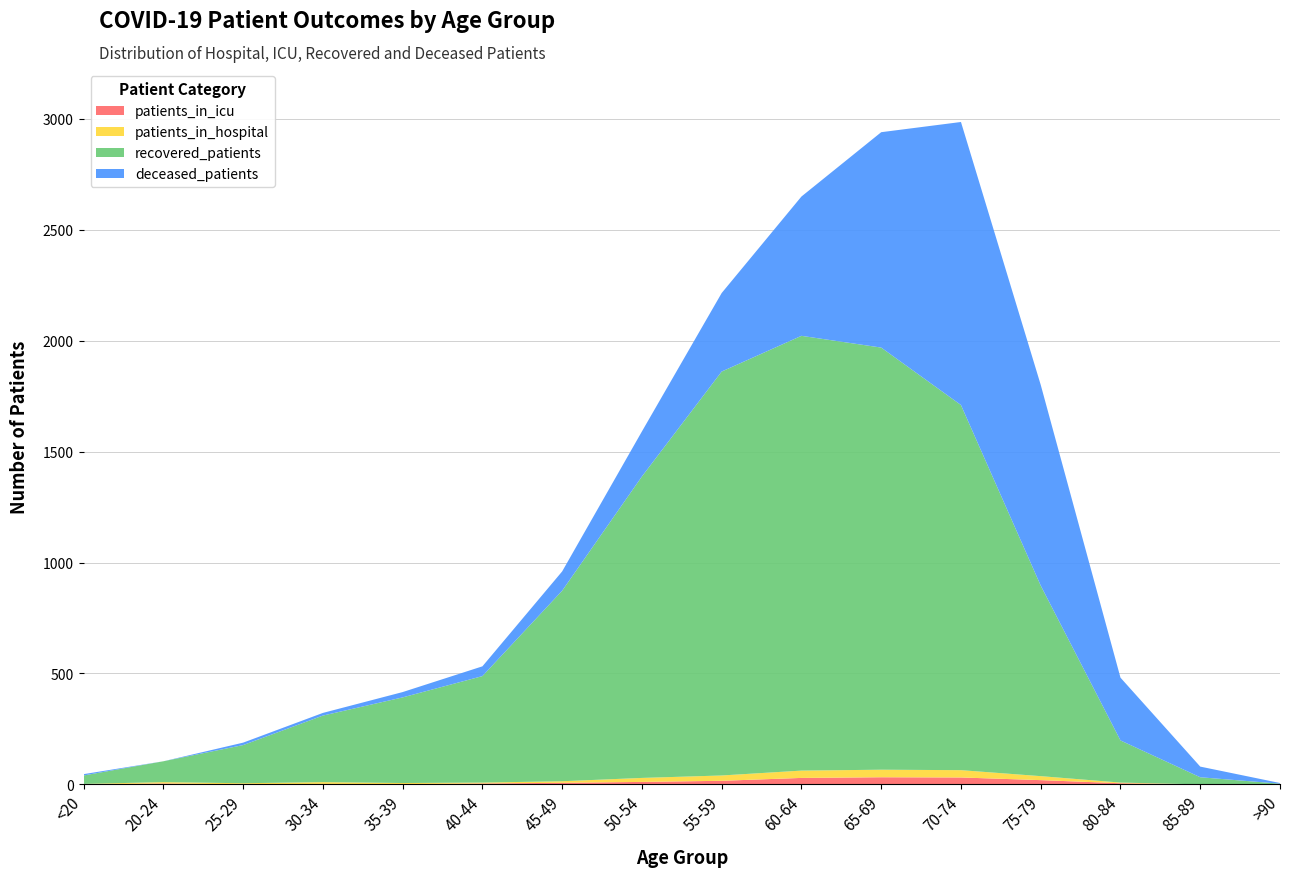

Reading left to right, transcribe all the data shown in this chart.

patients_in_icu: <20=0	20-24=4	25-29=0	30-34=2	35-39=1	40-44=4	45-49=7	50-54=11	55-59=16	60-64=29	65-69=32	70-74=31	75-79=19	80-84=5	85-89=0	>90=0
patients_in_hospital: <20=2	20-24=6	25-29=5	30-34=8	35-39=5	40-44=4	45-49=7	50-54=18	55-59=24	60-64=33	65-69=34	70-74=33	75-79=18	80-84=3	85-89=0	>90=0
recovered_patients: <20=38	20-24=94	25-29=172	30-34=300	35-39=386	40-44=480	45-49=859	50-54=1359	55-59=1821	60-64=1960	65-69=1903	70-74=1646	75-79=859	80-84=190	85-89=32	>90=3
deceased_patients: <20=6	20-24=0	25-29=11	30-34=12	35-39=24	40-44=44	45-49=87	50-54=203	55-59=354	60-64=628	65-69=971	70-74=1276	75-79=905	80-84=283	85-89=48	>90=3